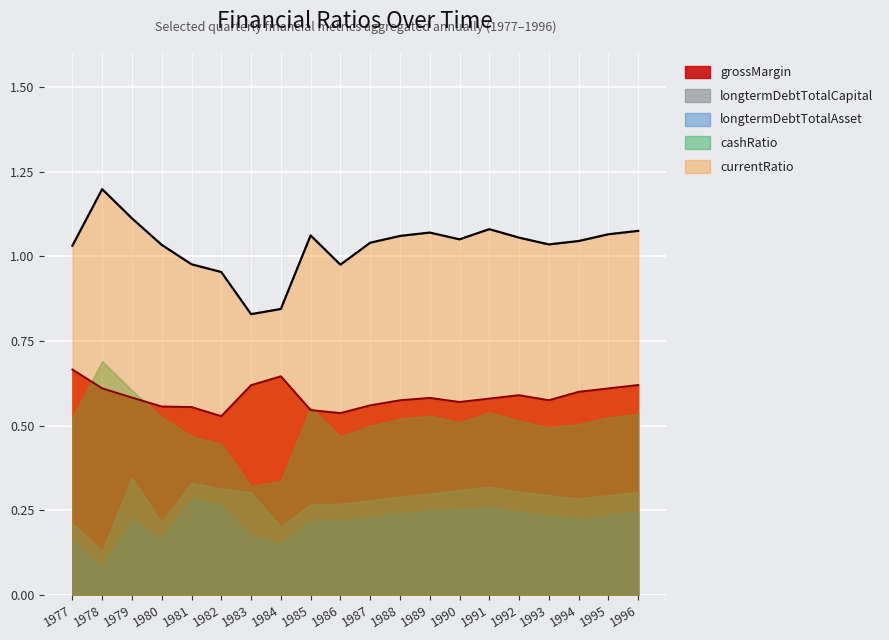

True or false: longtermDebtTotalCapital and grossMargin cross at least once.

False